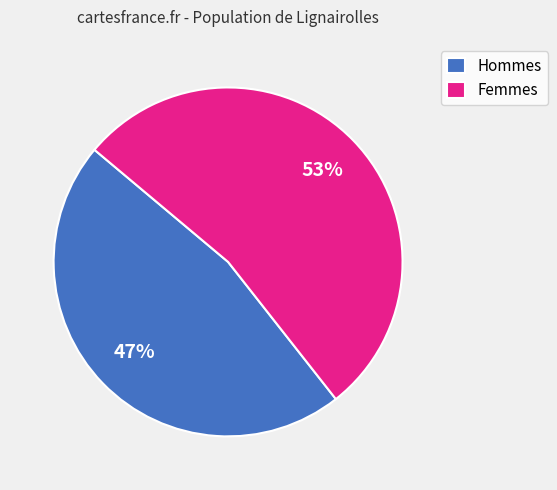

Is there a majority slice in this chart?

Yes